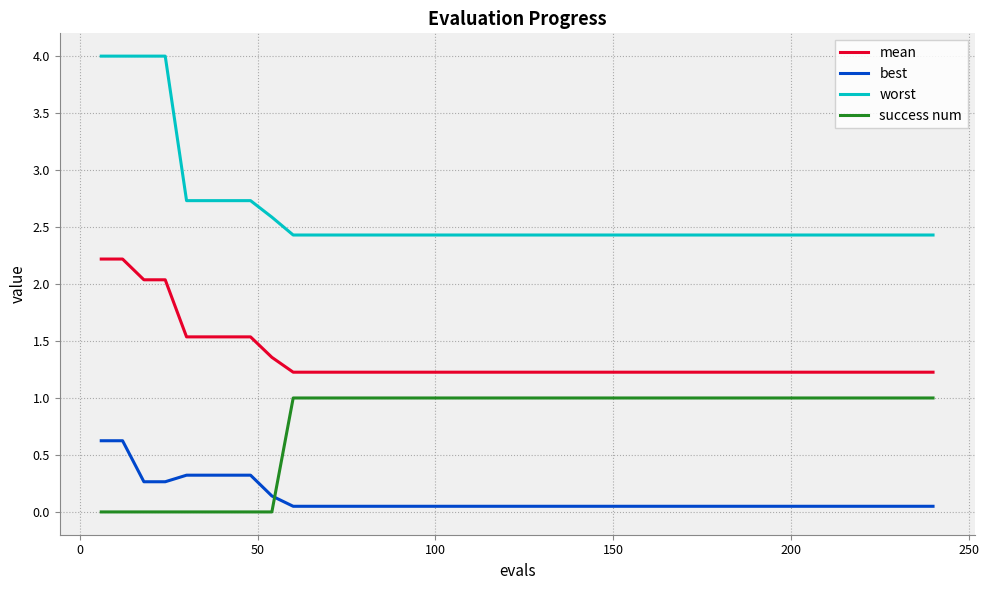

Which series has the largest total across all categories?

worst